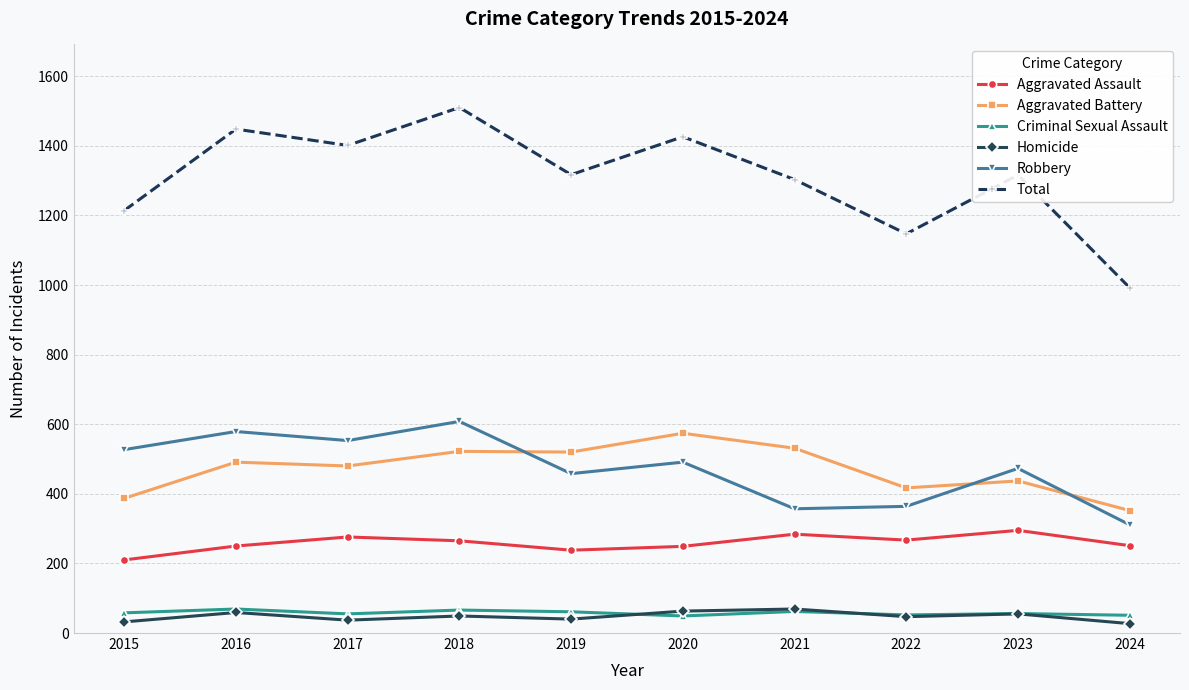

What is the maximum value shown in the chart?

1510